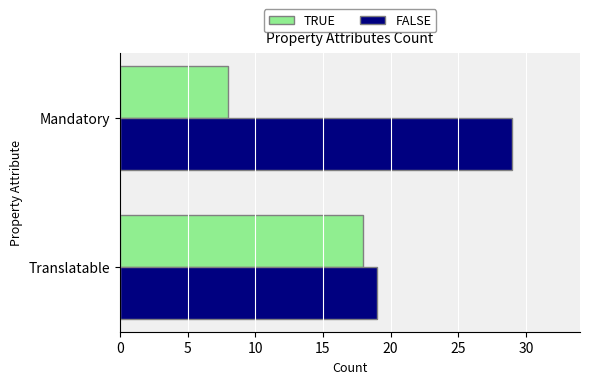

Is the value of FALSE at Mandatory greater than the value of TRUE at Translatable?

Yes